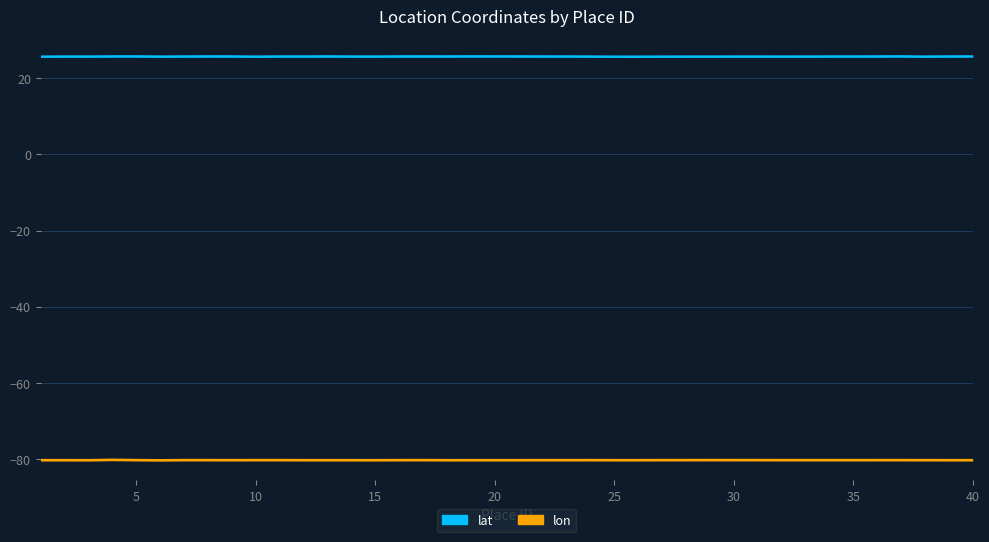

The lon series shows -80.3 at 8. True or false?

True